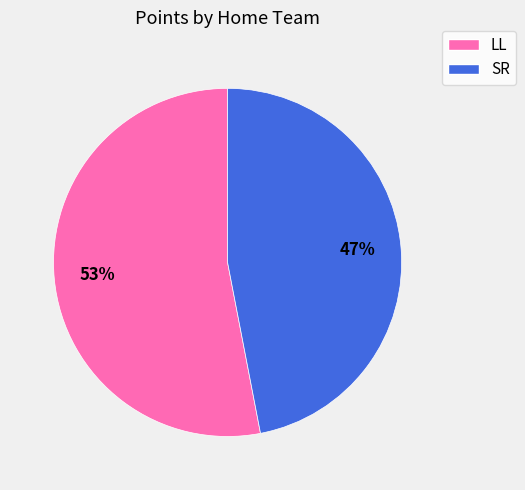

Approximately how many times larger is the value at SR compared to LL?

0.9